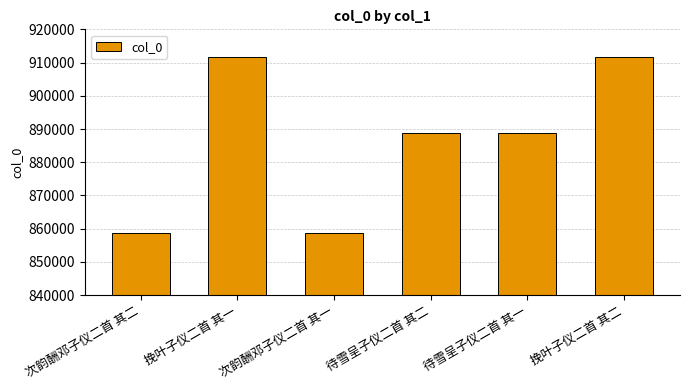

How many bars are there in total?

6